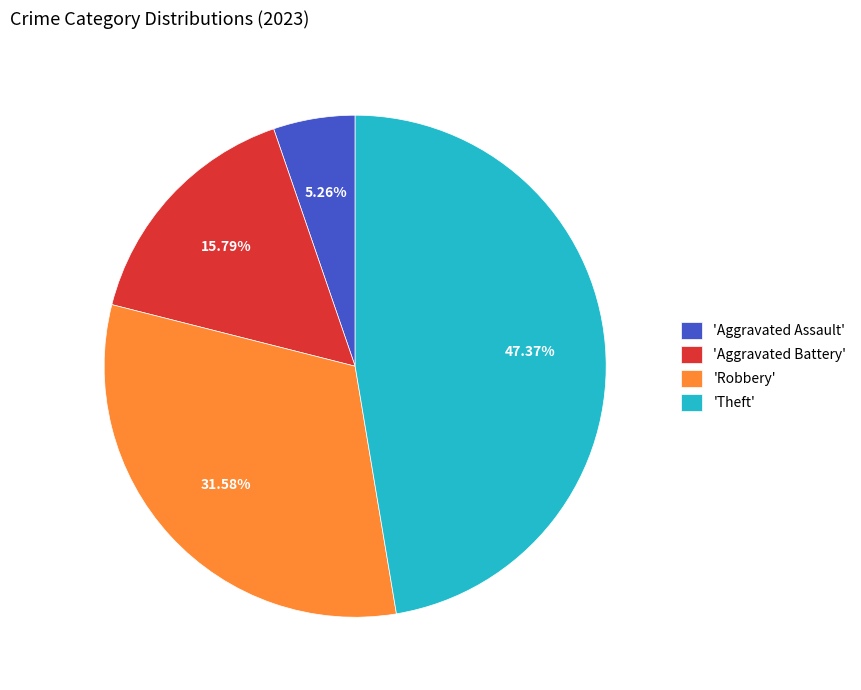

What is the smallest slice in the pie chart?

'Aggravated Assault'